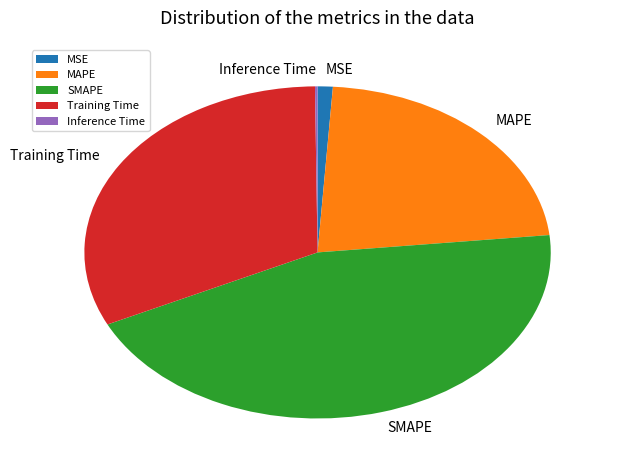

The MSE slice represents 11% of the pie. True or false?

False